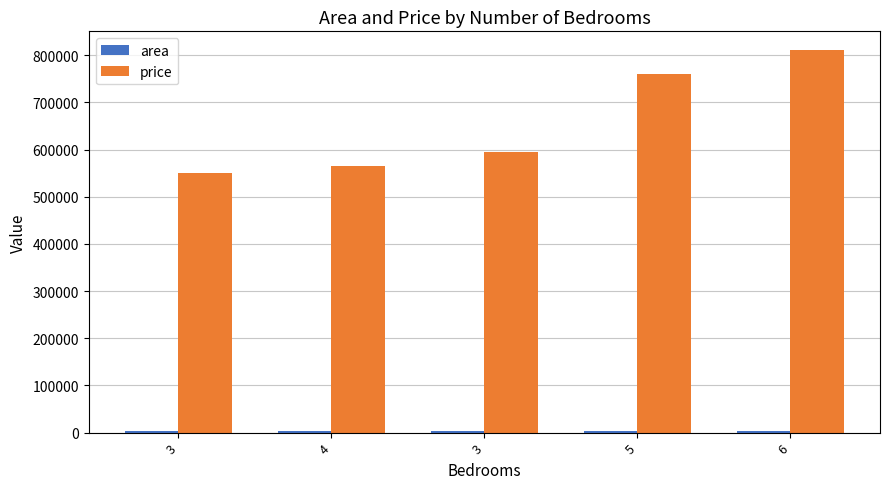

List the labels in order of price value, smallest first.

3, 4, 3, 5, 6